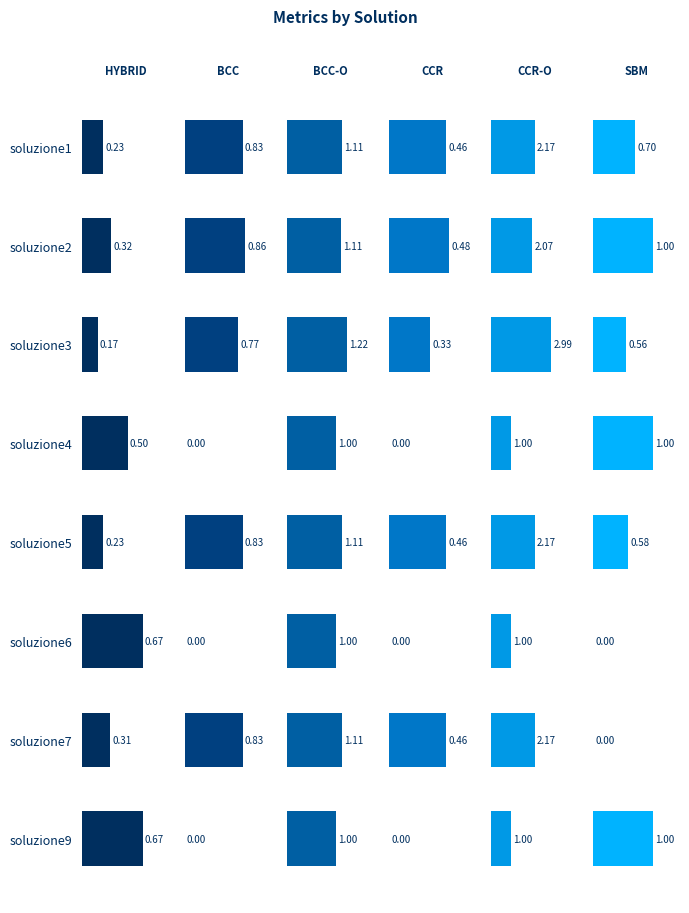

The HYBRID series shows 0.5 at soluzione4. True or false?

True